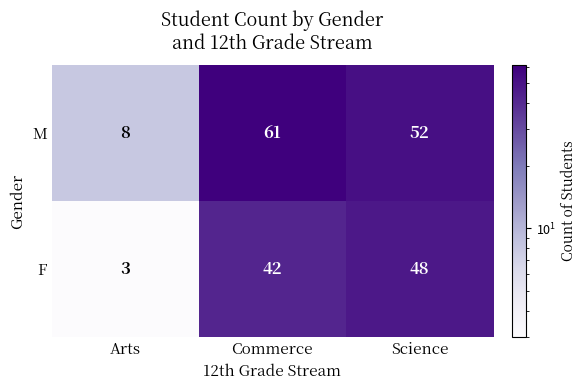

Where is F nearest to the value 25?

Commerce